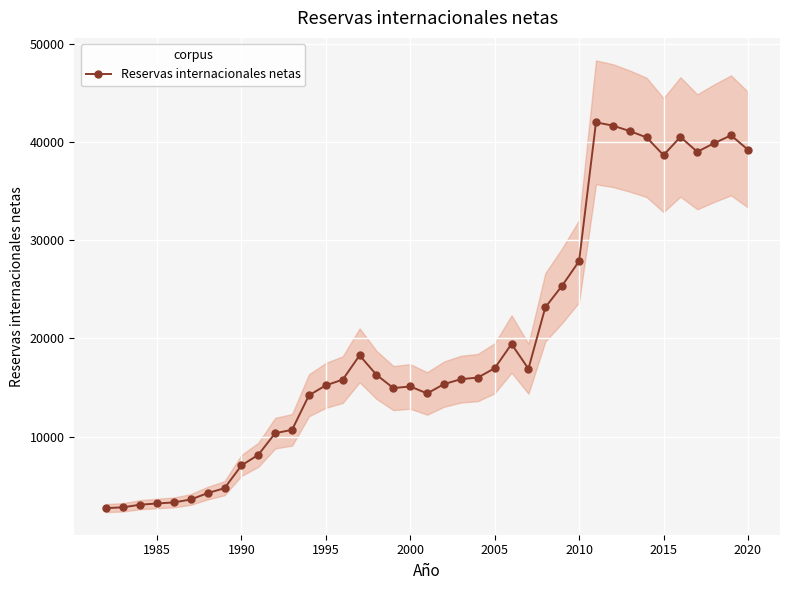

What is the minimum value for Reservas internacionales netas?

2735